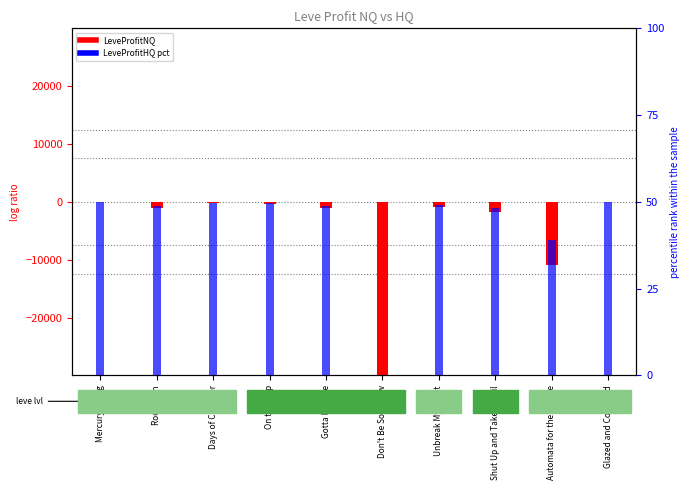

Does the chart contain stacked bars?

No